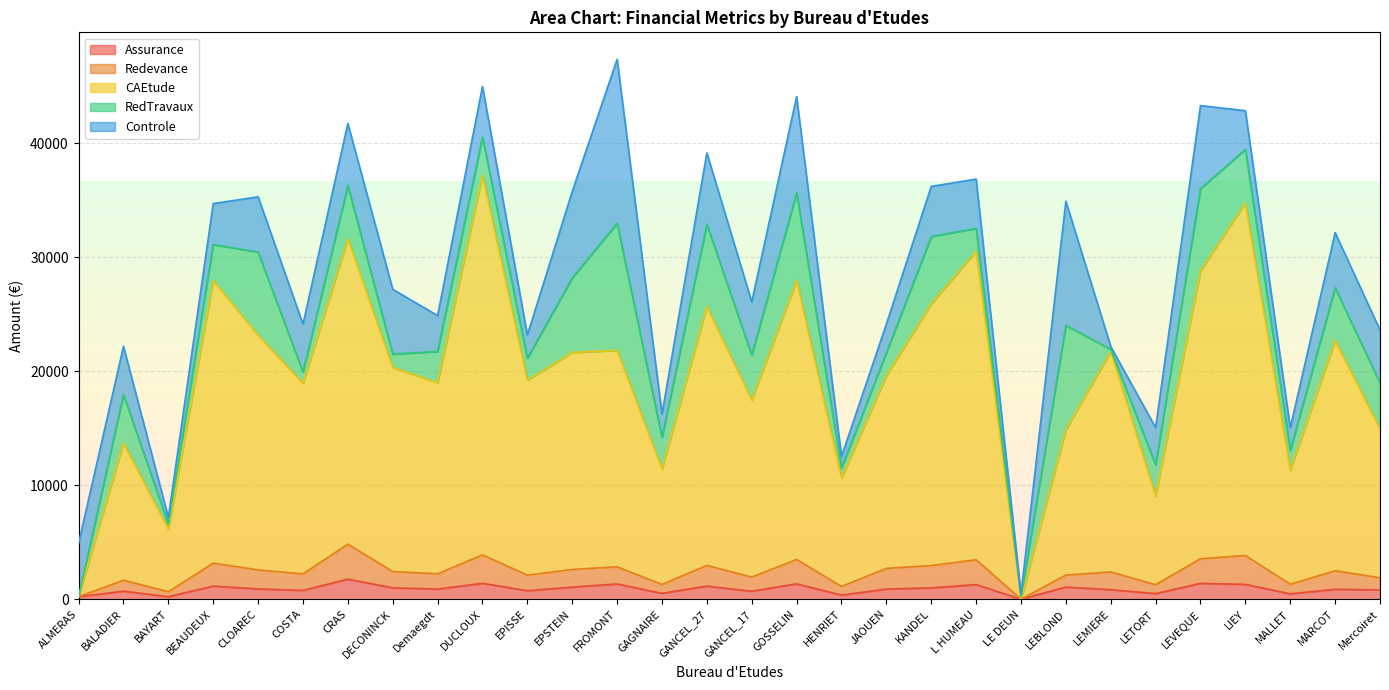

True or false: Assurance and CAEtude intersect in this chart.

False